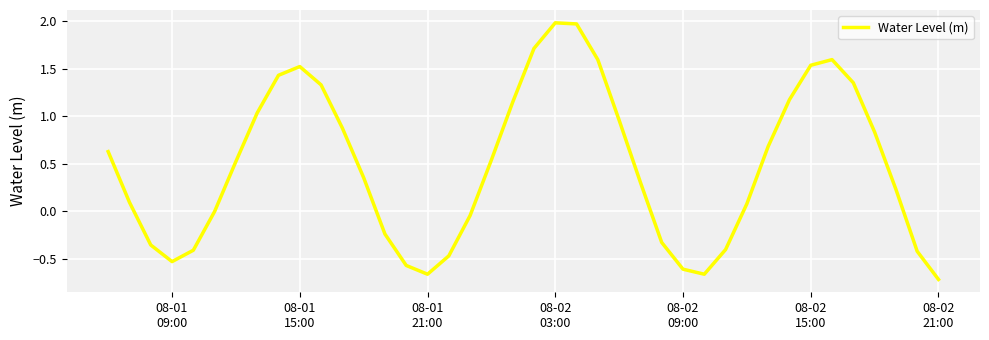

What is the greatest value displayed?

2.0